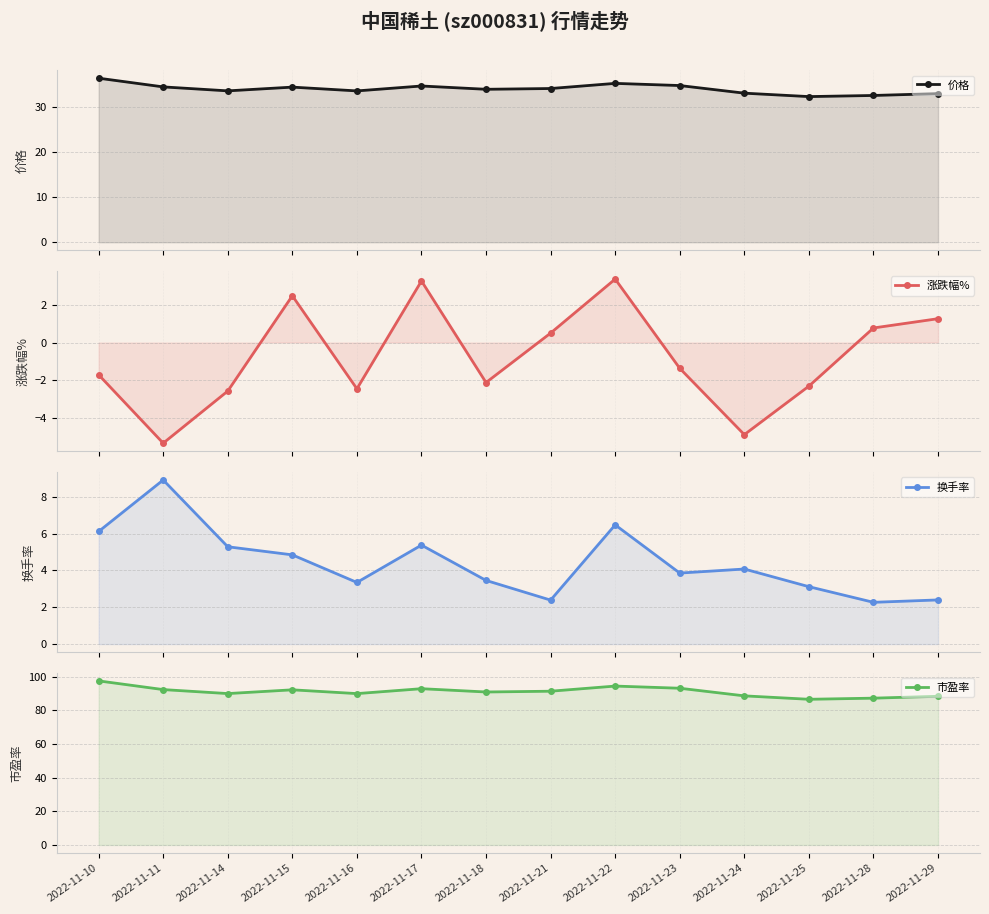

What is the value of the 价格 point at the 10th from the left?

34.7